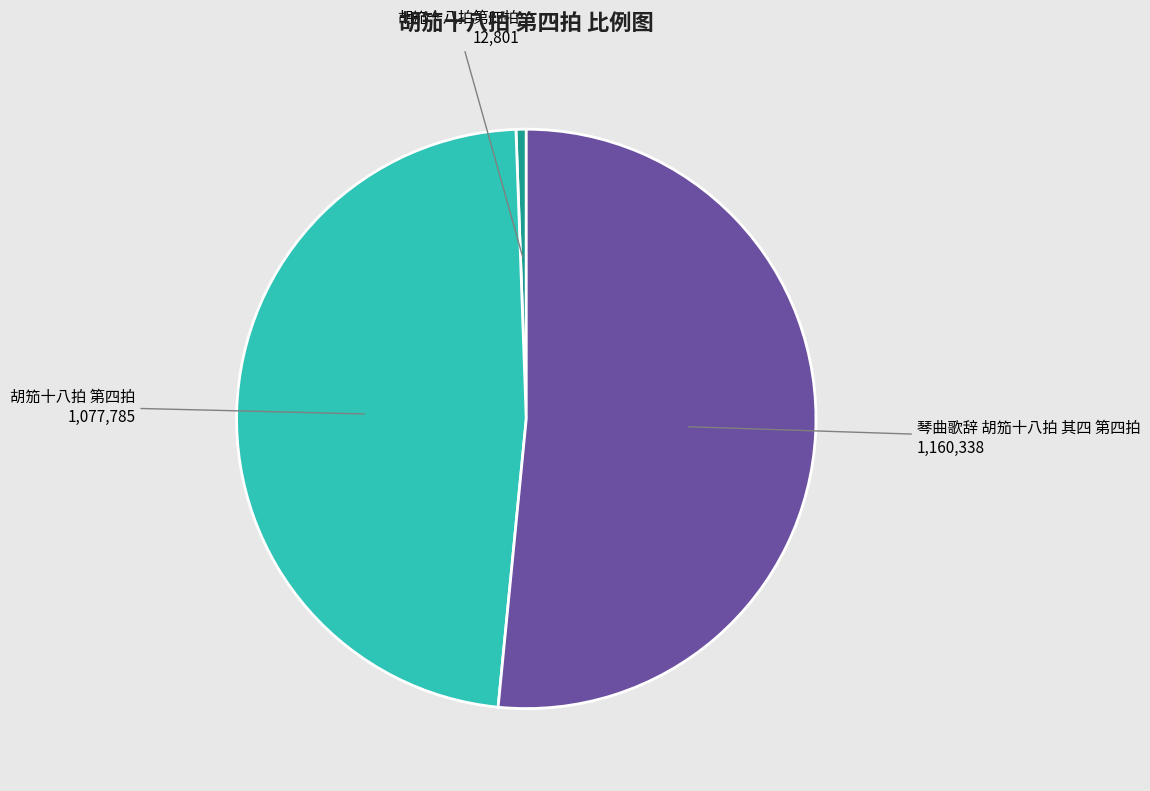

Is the sum of 胡笳十八拍第四拍 and 琴曲歌辞 胡笳十八拍 其四 第四拍 greater than half?

Yes